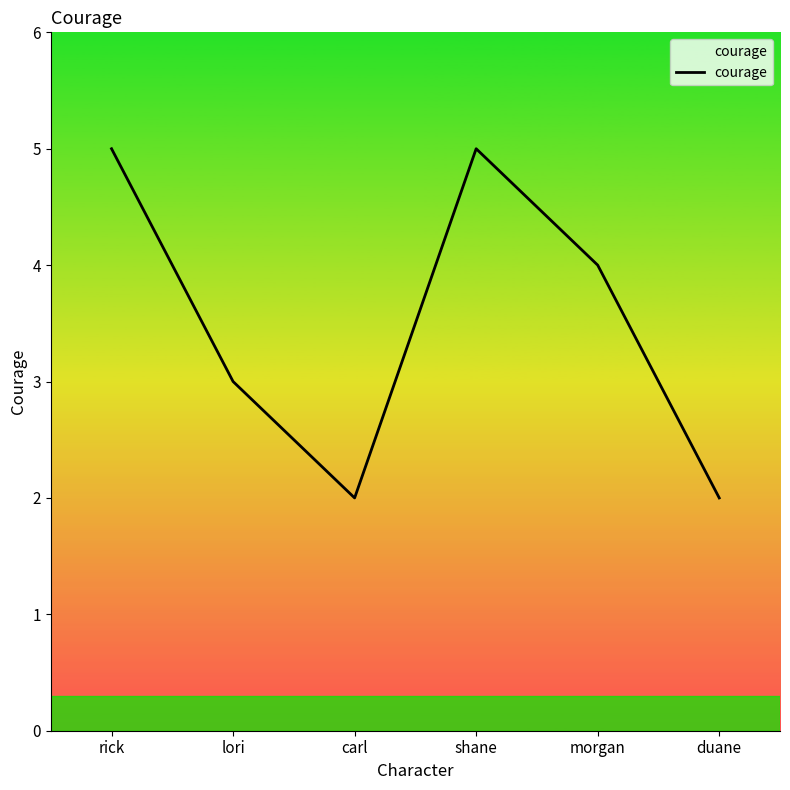

Between shane and lori, which is larger?

shane